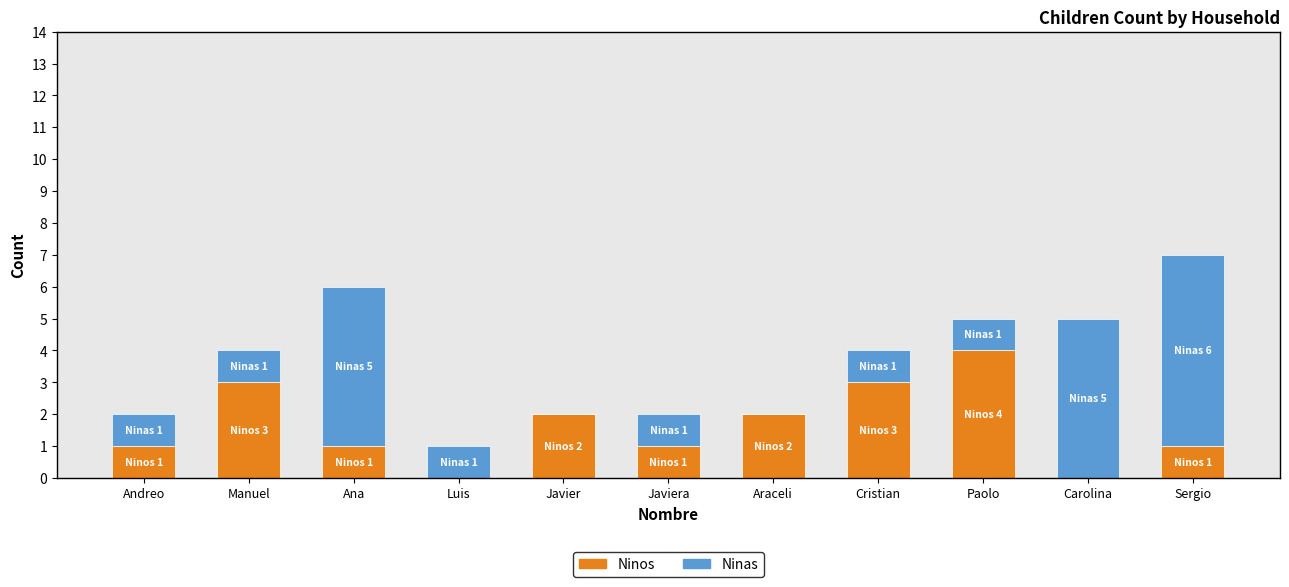

True or false: Ninos has a value of 3 at Cristian.

True